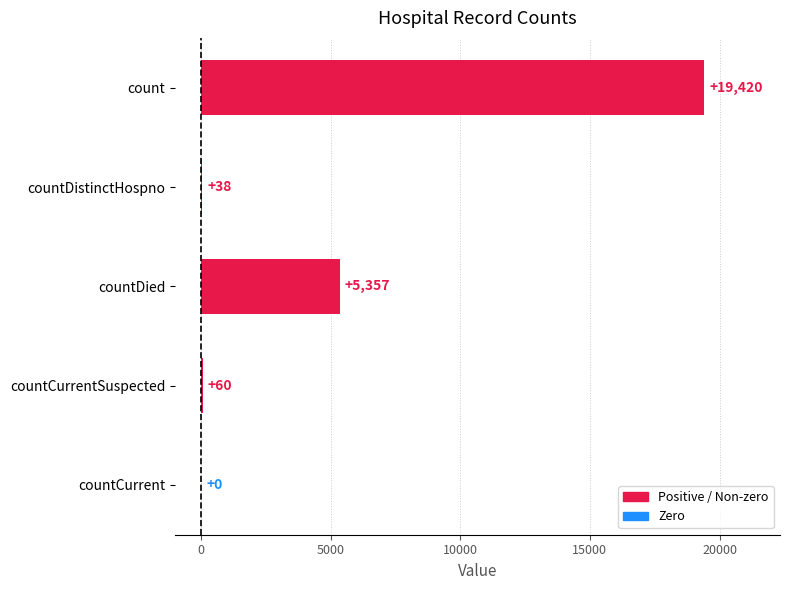

Which label corresponds to the largest value in the chart?

count